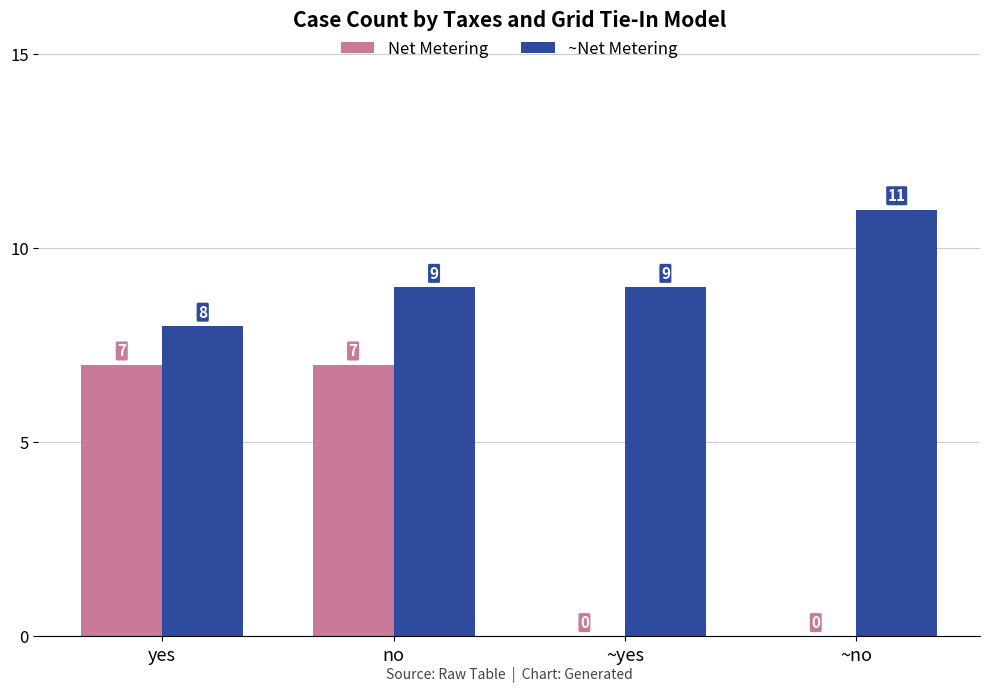

What is the approximate value of ~Net Metering at ~no?

11